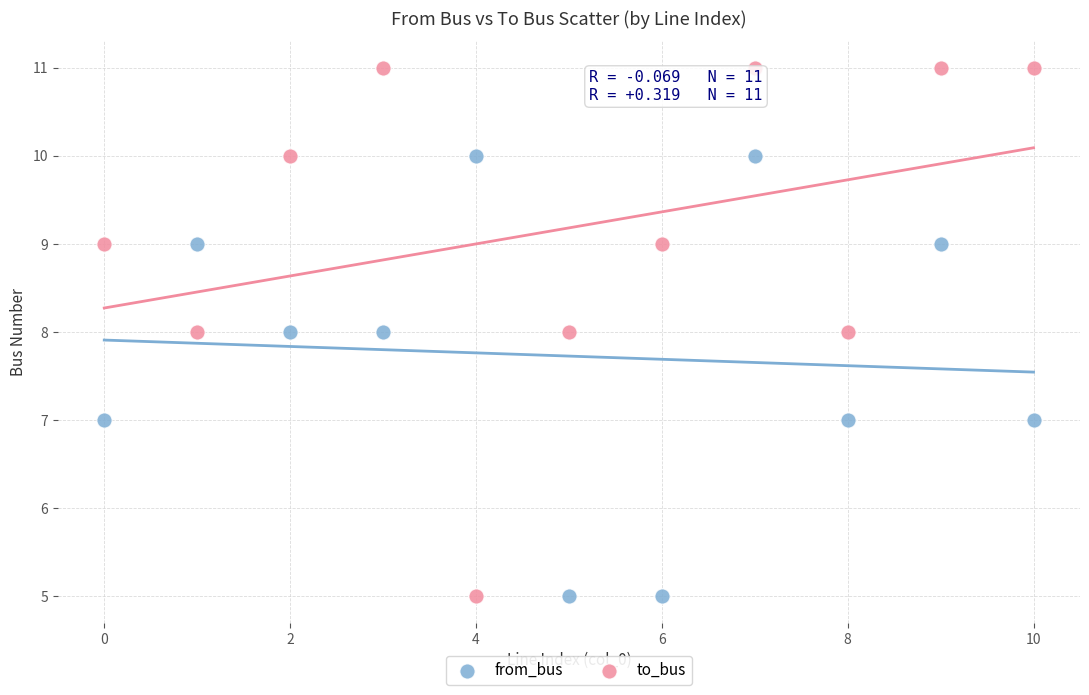

Which series has the widest spread of Y values?

to_bus